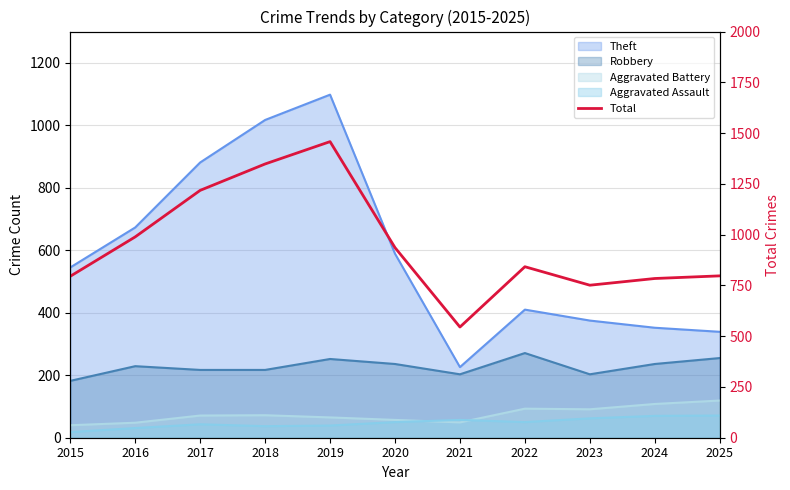

Approximately how many times larger is the value at 2015 compared to 2019?

0.5